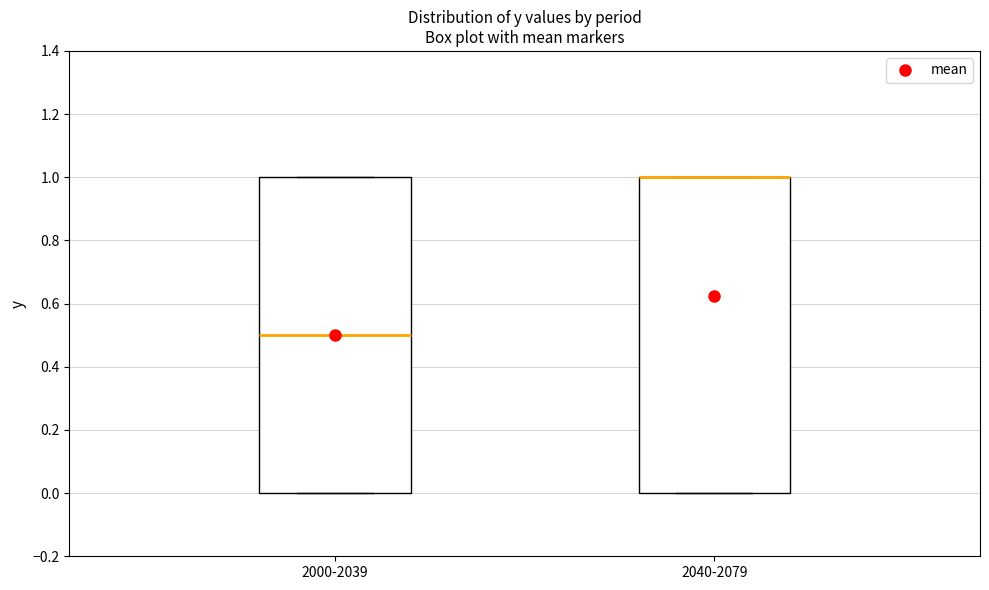

Reading left to right, transcribe this box plot: for each box, give where its median line is, the range the box spans, and where its two whiskers end, as read against the y-axis. The values are not printed on the chart, so give them approximately, as read against the axis.

2000-2039: median 0.5, box 0.0 to 1.0, whiskers 0.0 to 1.0
2040-2079: median 1.0 (drawn on the box's upper edge), box 0.0 to 1.0, whiskers 0.0 to 1.0